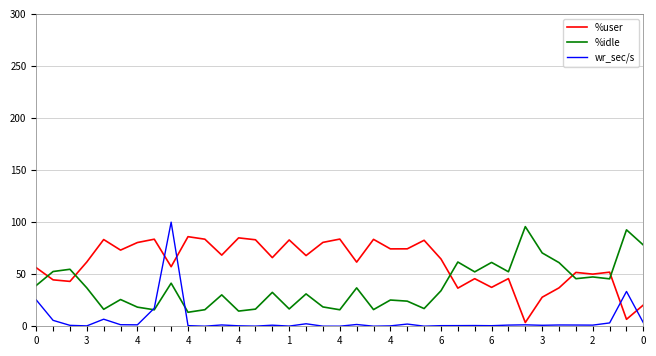

What is the difference between the second highest and minimum values in the %user series?

81.3